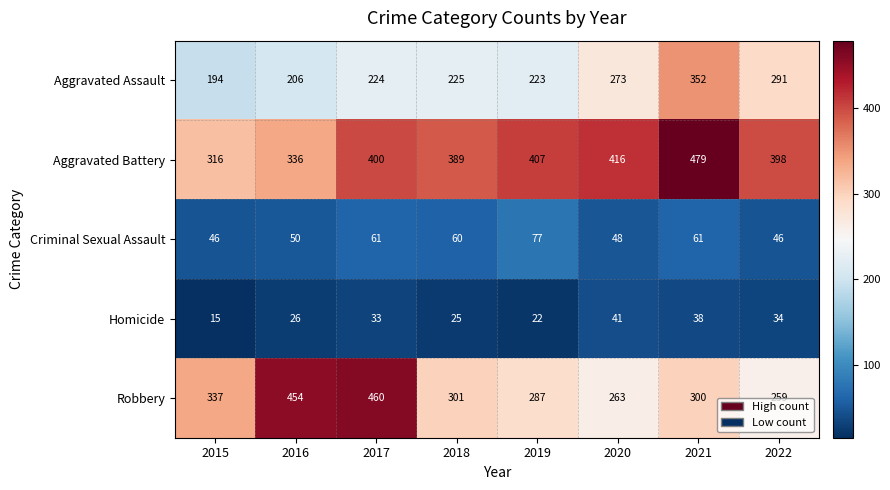

Rank the series by their maximum value, from highest to lowest.

Aggravated Battery, Robbery, Aggravated Assault, Criminal Sexual Assault, Homicide